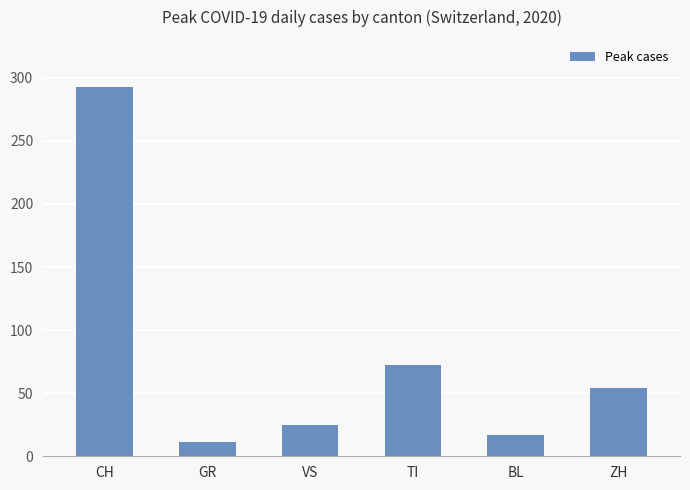

What is the average value?

79